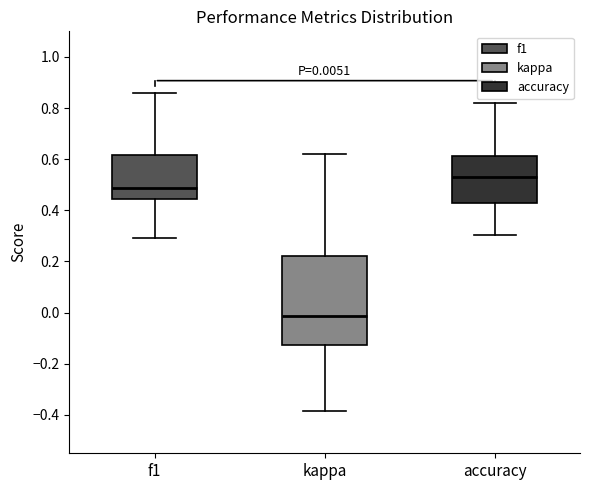

Comparing the boxes themselves (not the whiskers), which one is the tallest?

kappa